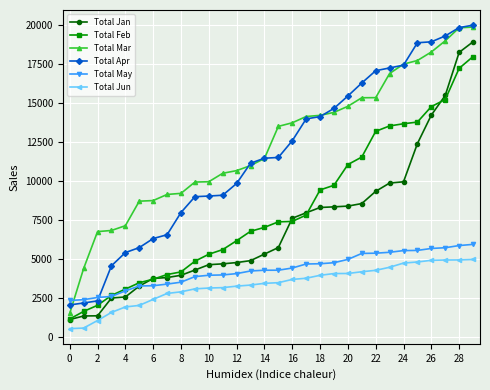

True or false: Total Apr and Total Jun cross at least once.

False